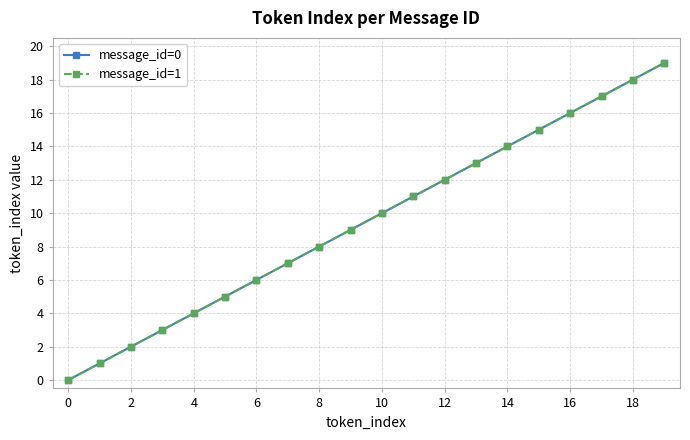

What is the average value of the message_id=1 series?

10